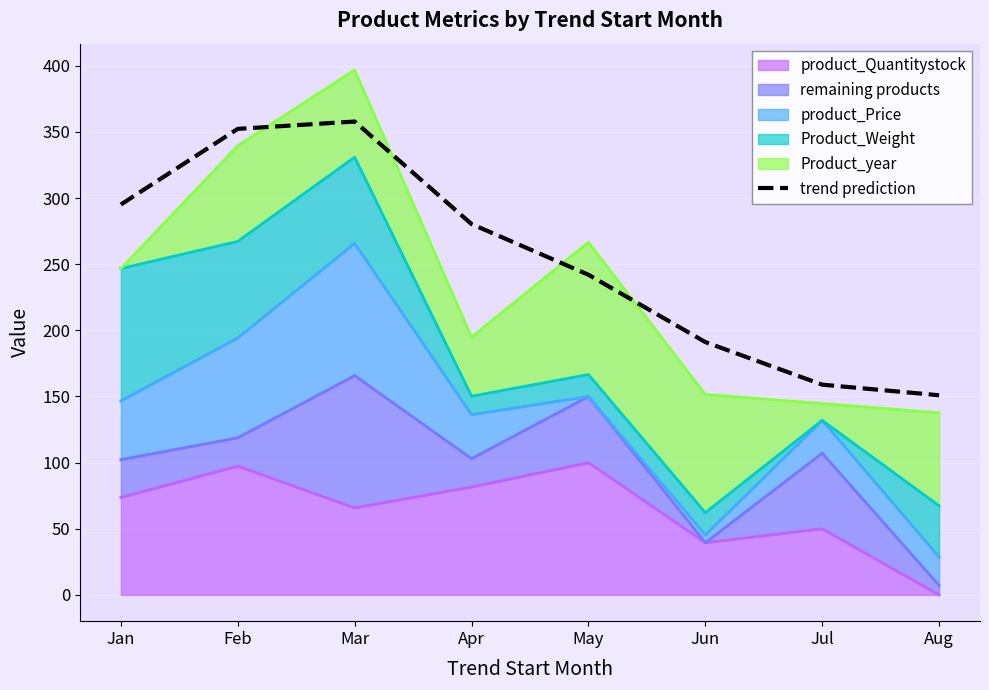

At which label is the value closest to 254?

May